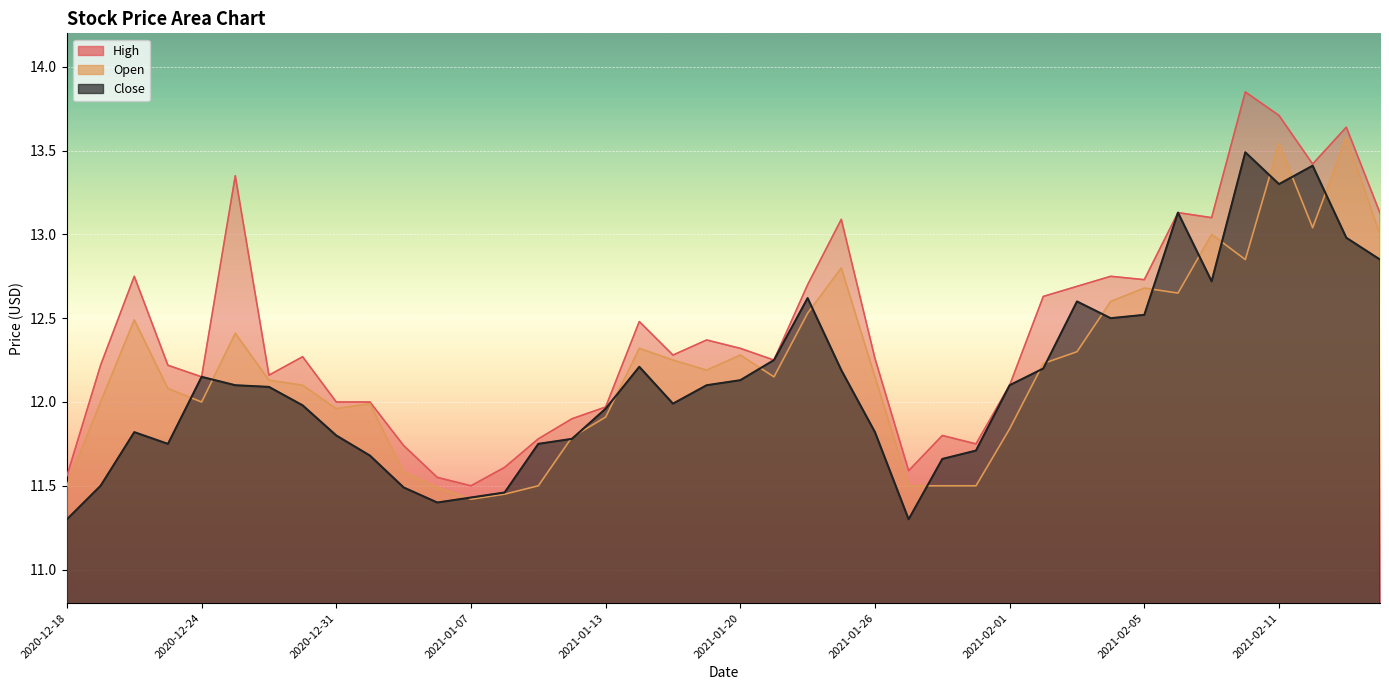

What is the sum of the Close values at 2021-01-15 and 2021-01-22?

24.6